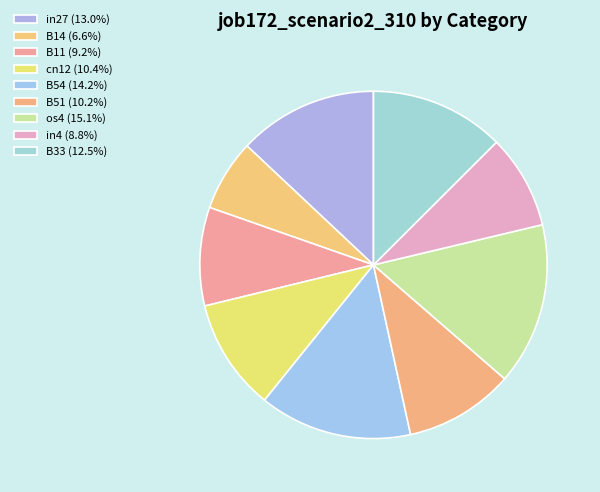

Rank the categories by value from highest to lowest.

os4, B54, in27, B33, cn12, B51, B11, in4, B14